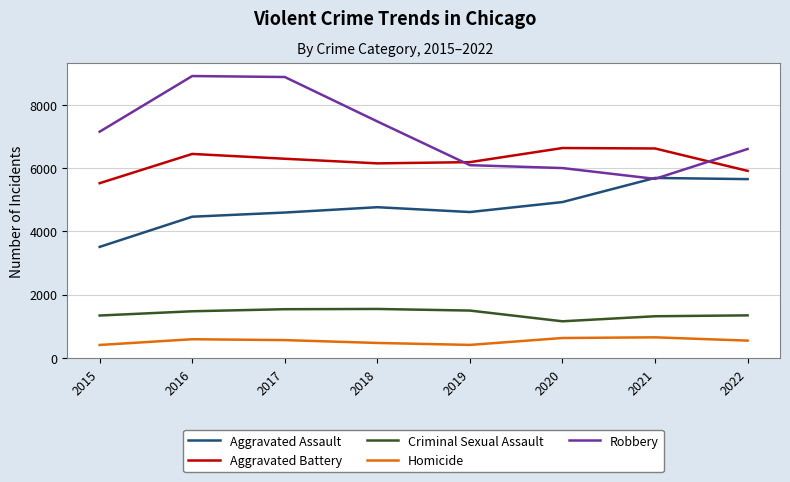

What is the maximum value for Aggravated Battery?

6642